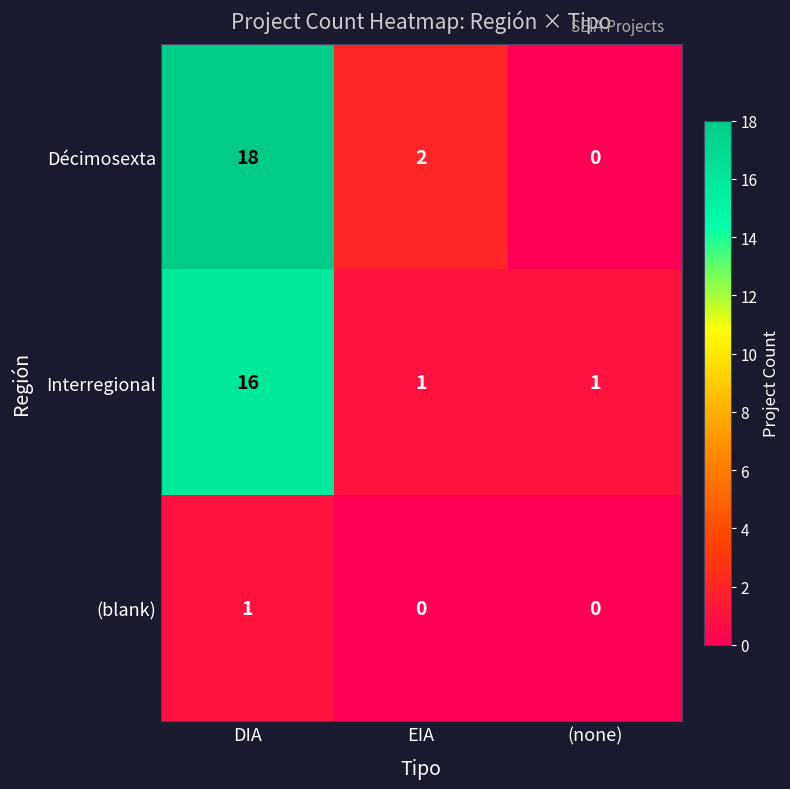

Count the (blank) values in the range 0 to 1.

3